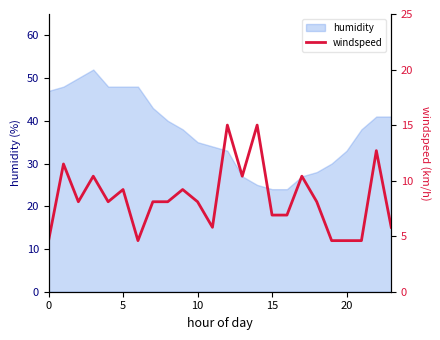

The value at 19 is 4.6. True or false?

True